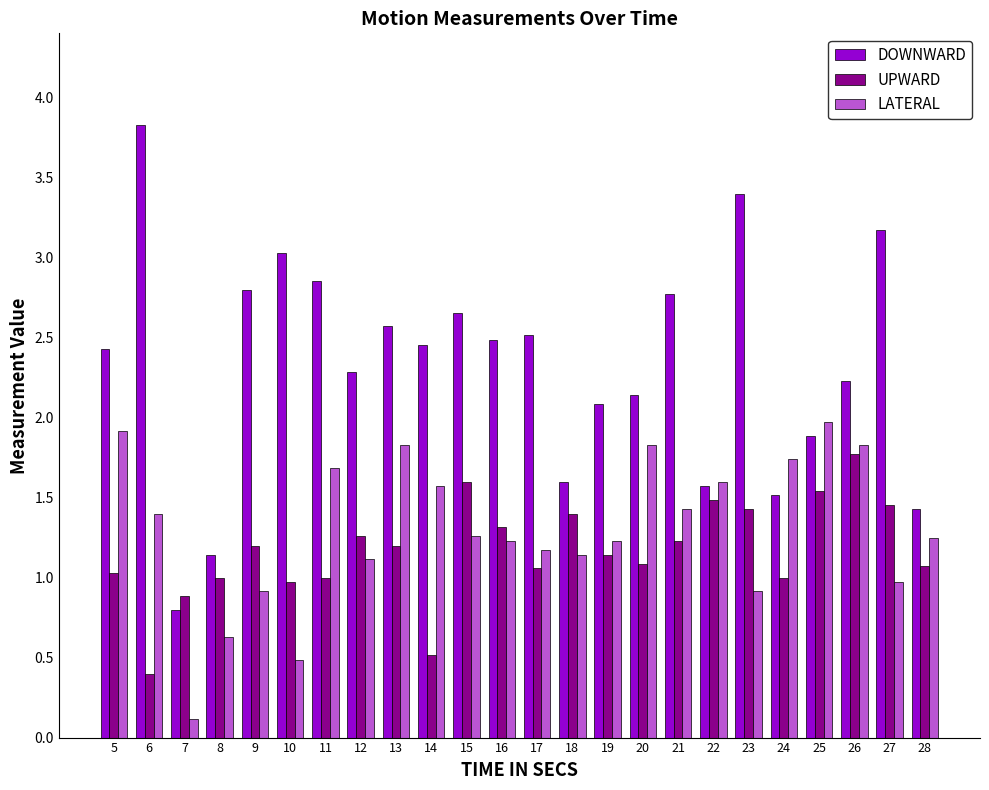

What is the value of the LATERAL bar at the 10th from the left?

1.6